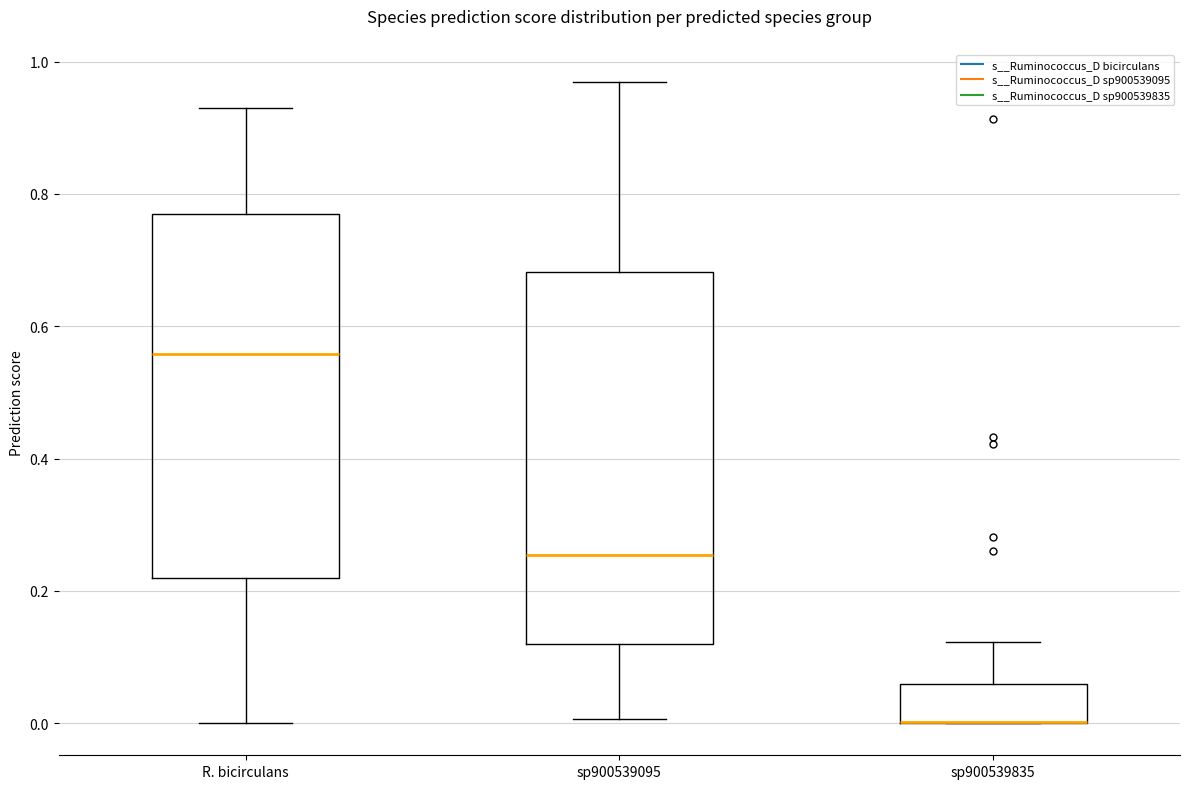

Reading left to right, transcribe this box plot: for each box, give where its median line is, the range the box spans, and where its two whiskers end, as read against the y-axis. The values are not printed on the chart, so give them approximately, as read against the axis.

R. bicirculans: median 0.56, box 0.22 to 0.76, whiskers 0.00 to 0.92
sp900539095: median 0.26, box 0.12 to 0.68, whiskers 0.00 to 0.96
sp900539835: median 0.00 (drawn on the box's lower edge), box 0.00 to 0.06, whiskers 0.00 to 0.12